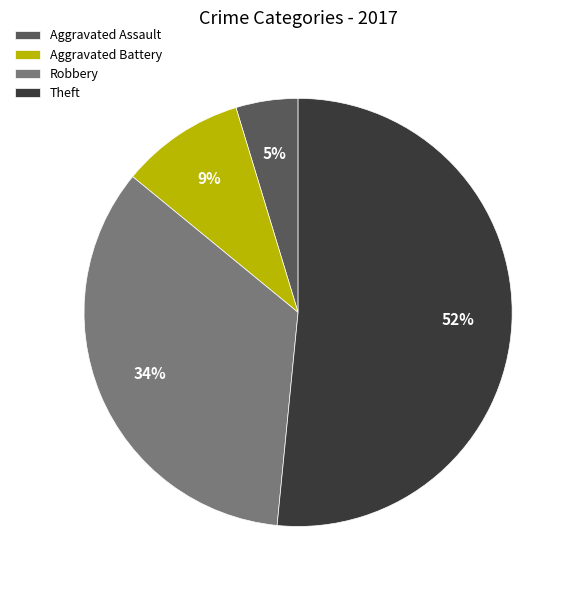

Approximately how many times larger is the value at Aggravated Battery compared to Robbery?

0.3